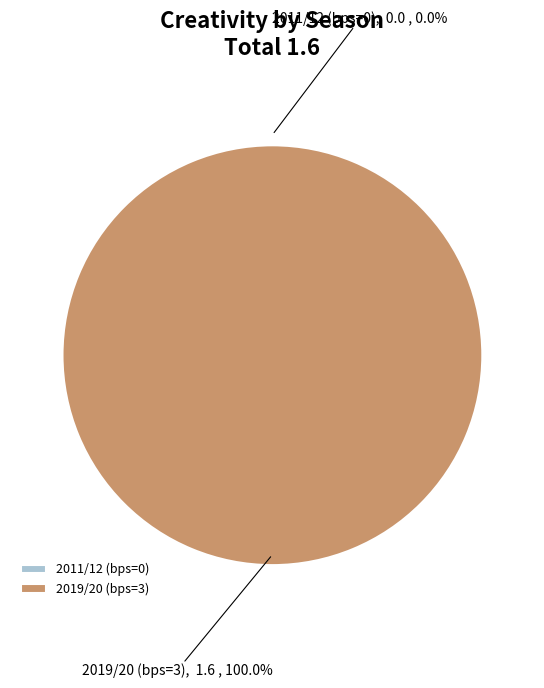

Rank the categories by value from highest to lowest.

2019/20 (bps=3), 2011/12 (bps=0)